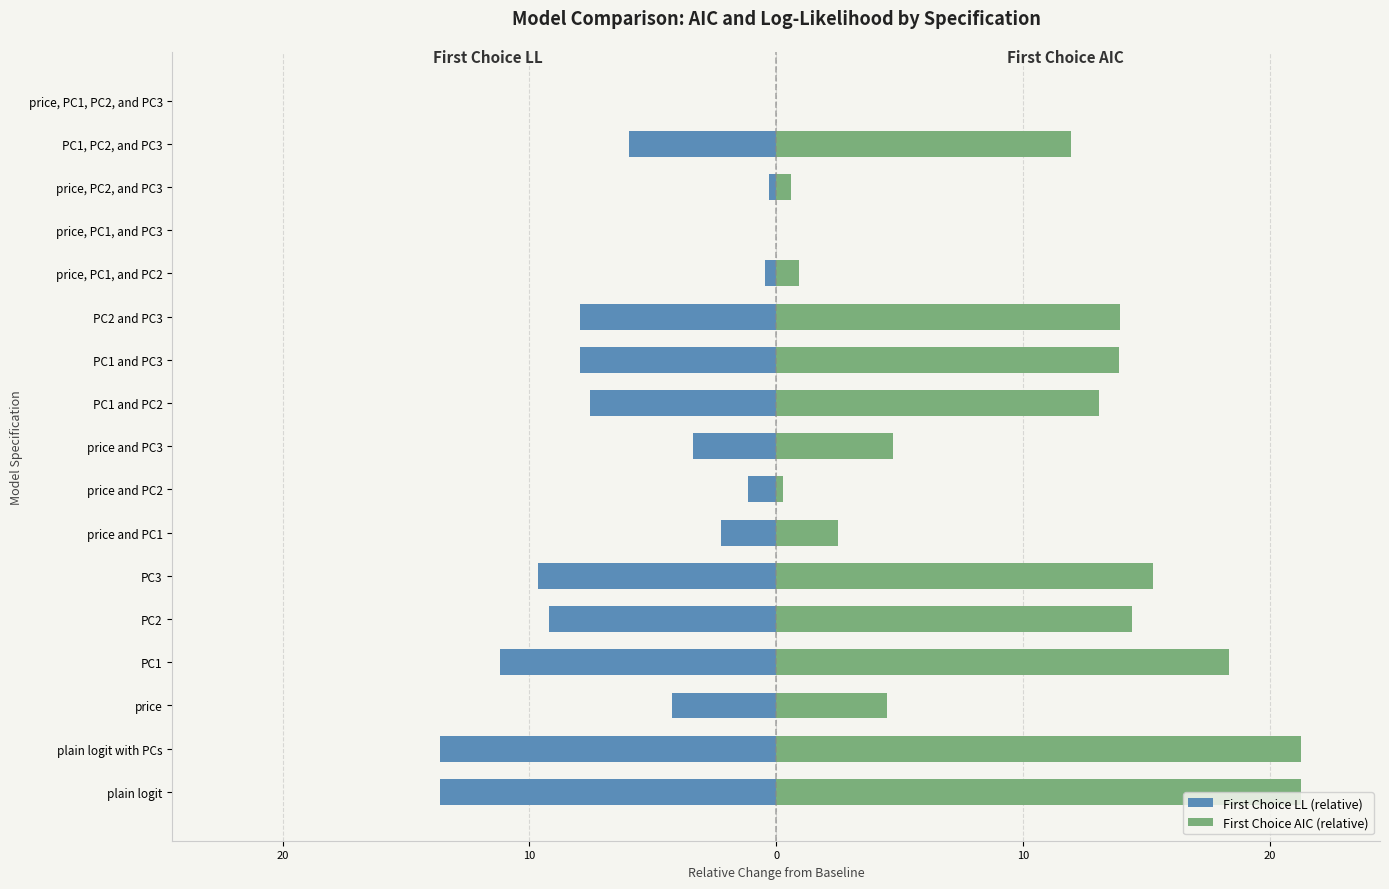

At how many categories does at least one series exceed -1?

17